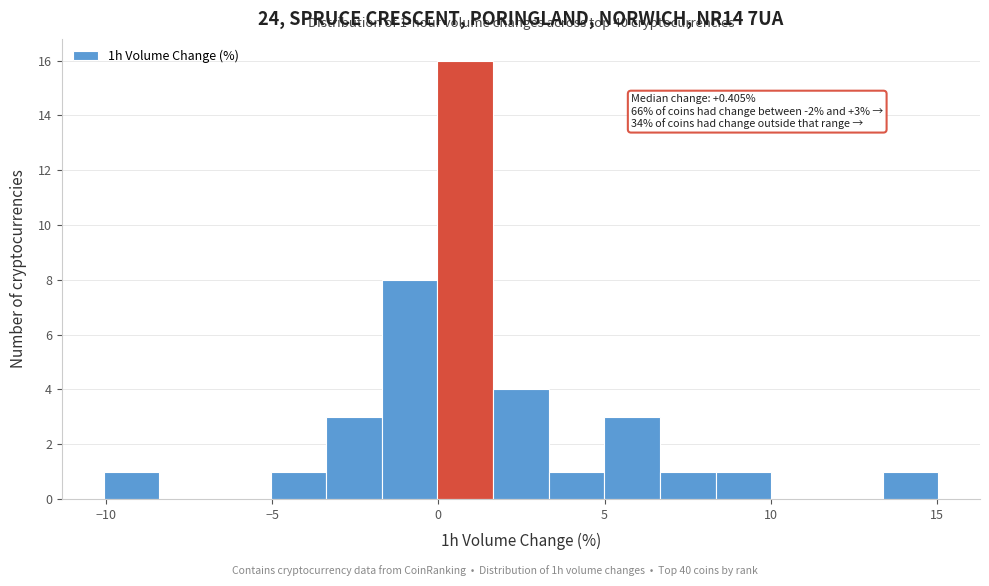

Around what value on the x-axis is the tallest bar? Give the approximate position of its centre, as read against the axis.

1.0